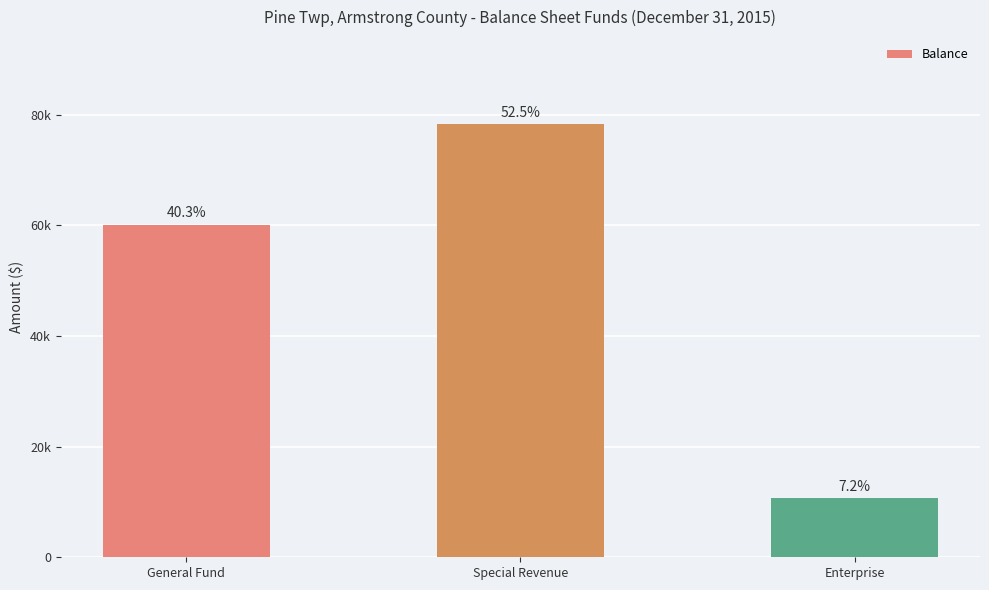

What is the change in value from General Fund to Special Revenue?

+18209